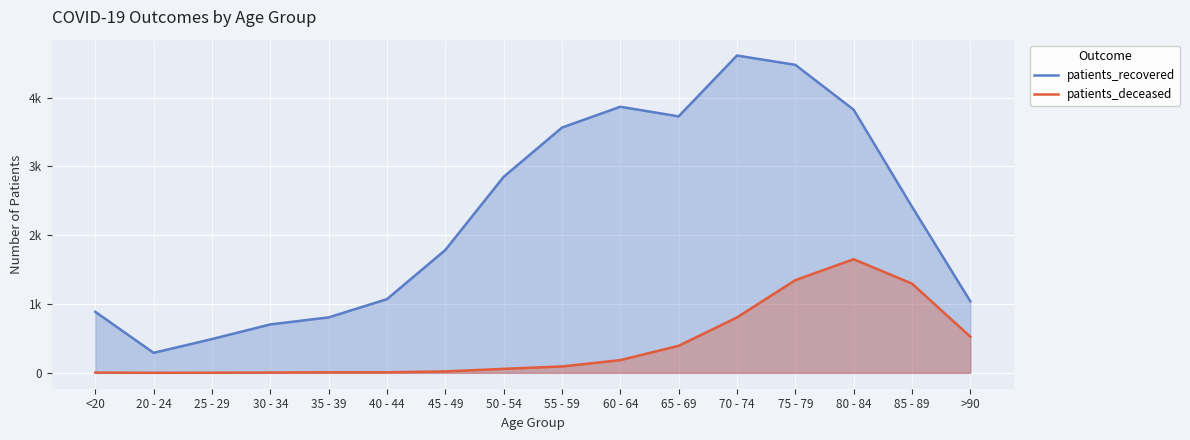

Is it true that patients_recovered equals 4476 at 75 - 79?

True